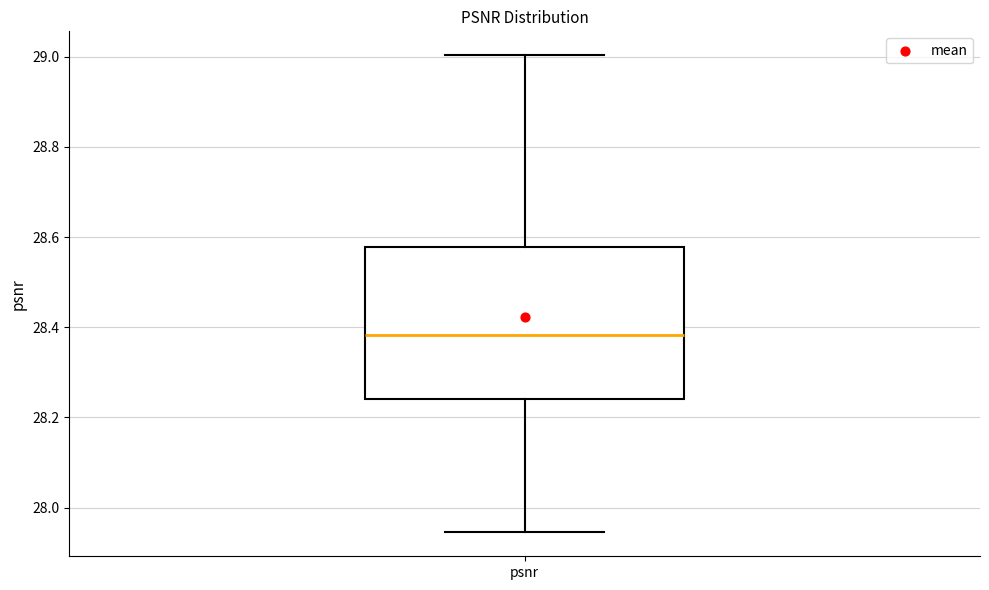

Read this box plot against the y-axis: the position of the median line, the range covered by the box, and the ends of both whiskers. The values are not printed on the chart, so give them approximately, as read against the axis.

median 28.38, box 28.24 to 28.58, whiskers 27.94 to 29.00